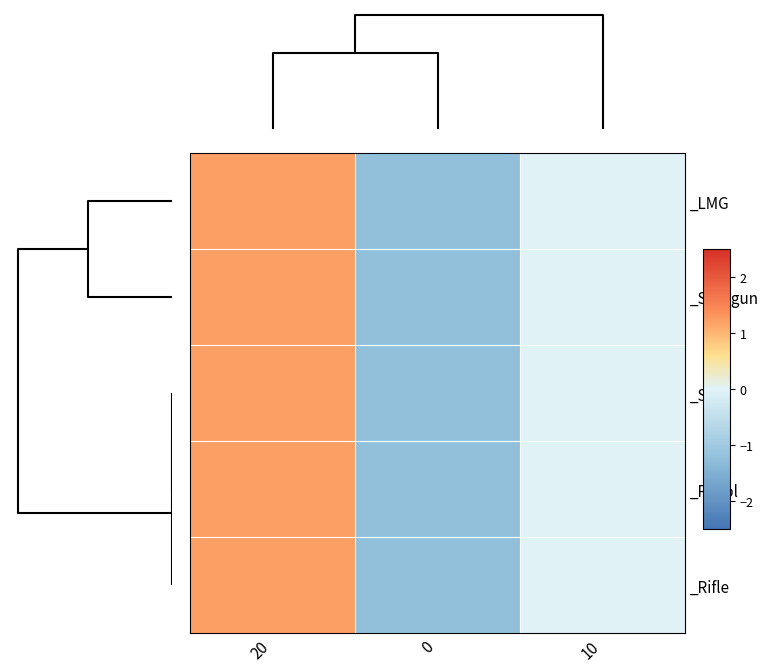

At how many categories does at least one series exceed 0?

1